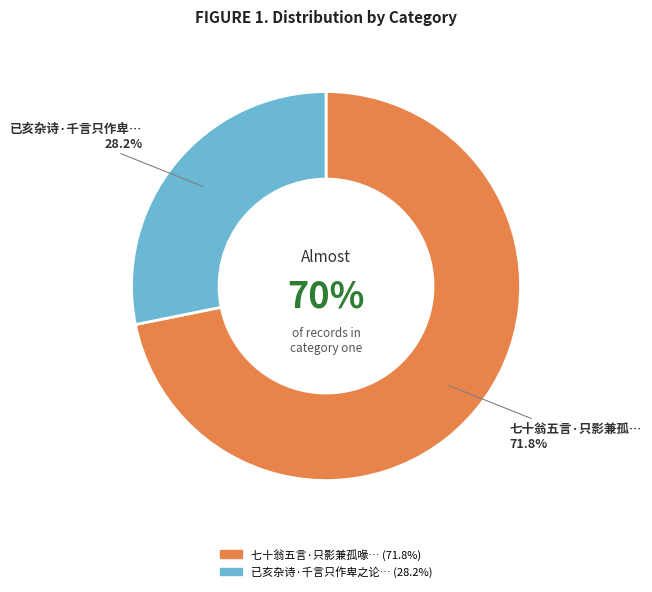

Count the number of slices in the pie.

2